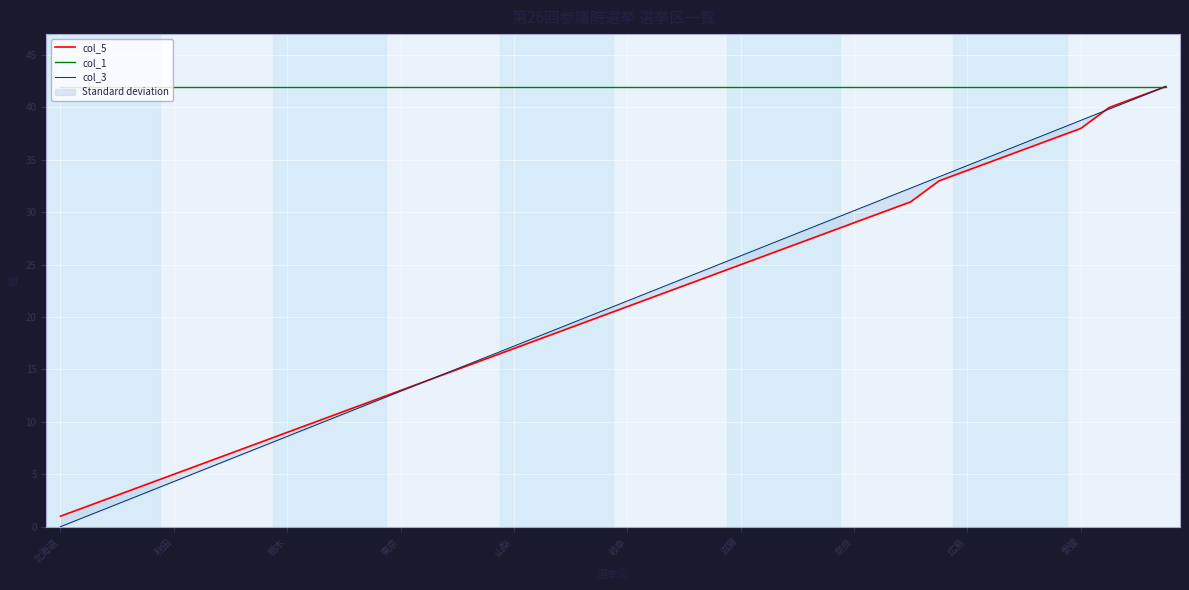

What position from the right is 21?

19